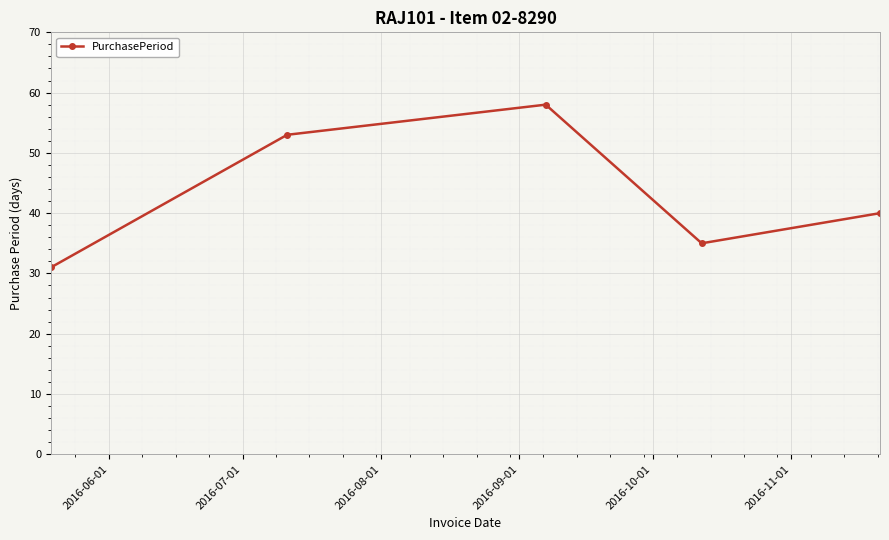

What is the value of the 1st point from the left?

31